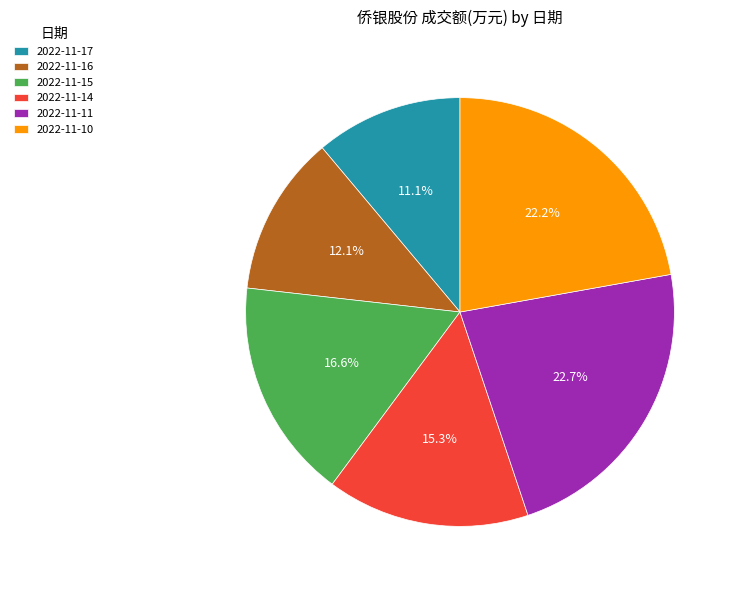

Is it true that 2022-11-14 is 9% of the pie?

False